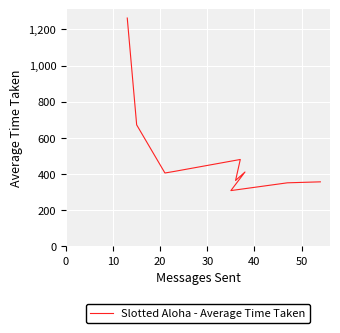

What position from the right is 30?

7